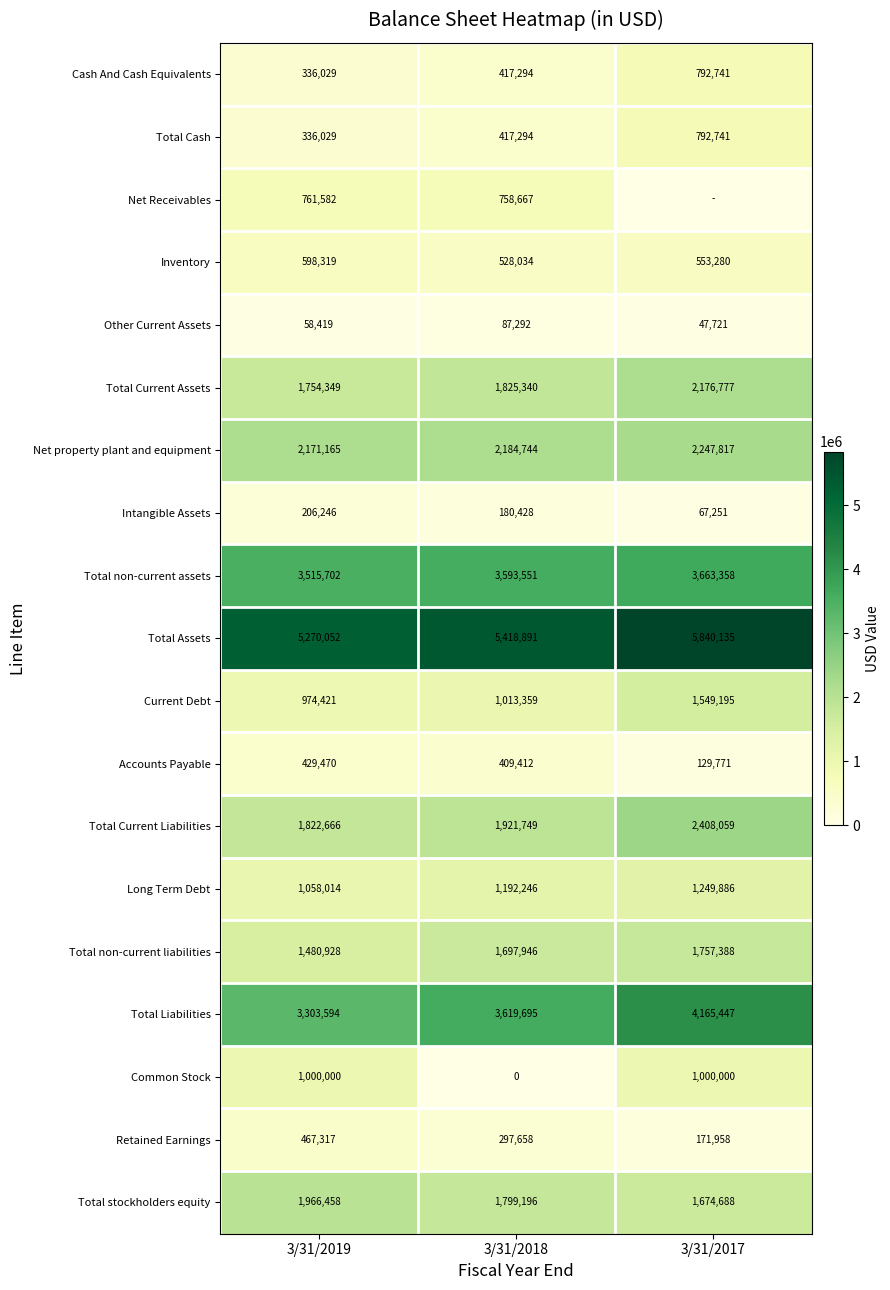

At which label is Retained Earnings closest to 319637?

3/31/2018